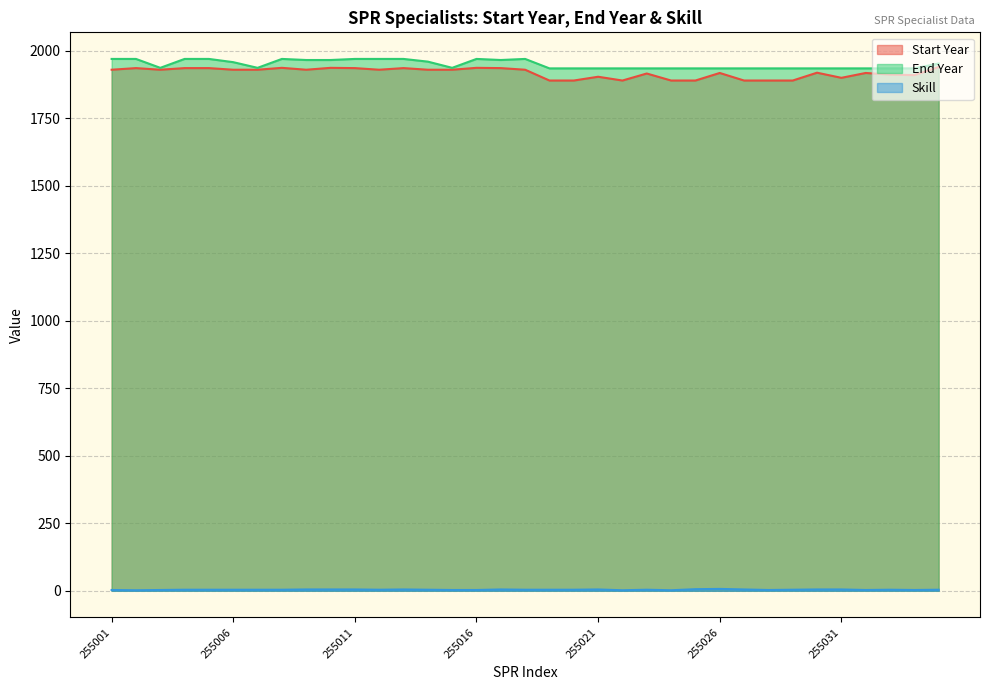

Reading left to right, list all the values displayed in this chart.

Start Year: 1930	1936	1930	1936	1936	1930	1930	1937	1930	1937	1936	1930	1936	1930	1930	1937	1936	1930	1890	1890	1904	1890	1916	1890	1890	1918	1890	1890	1890	1919	1900	1918	1912	1910	1940
End Year: 1970	1970	1937	1970	1970	1958	1937	1970	1966	1966	1970	1970	1970	1960	1937	1970	1966	1970	1935	1935	1935	1935	1935	1935	1935	1935	1935	1935	1935	1935	1935	1935	1935	1935	1953
Skill: 3	2	3	4	4	4	4	4	5	5	5	4	5	4	3	3	5	4	4	4	5	2	4	2	6	7	5	3	4	5	5	3	4	3	4